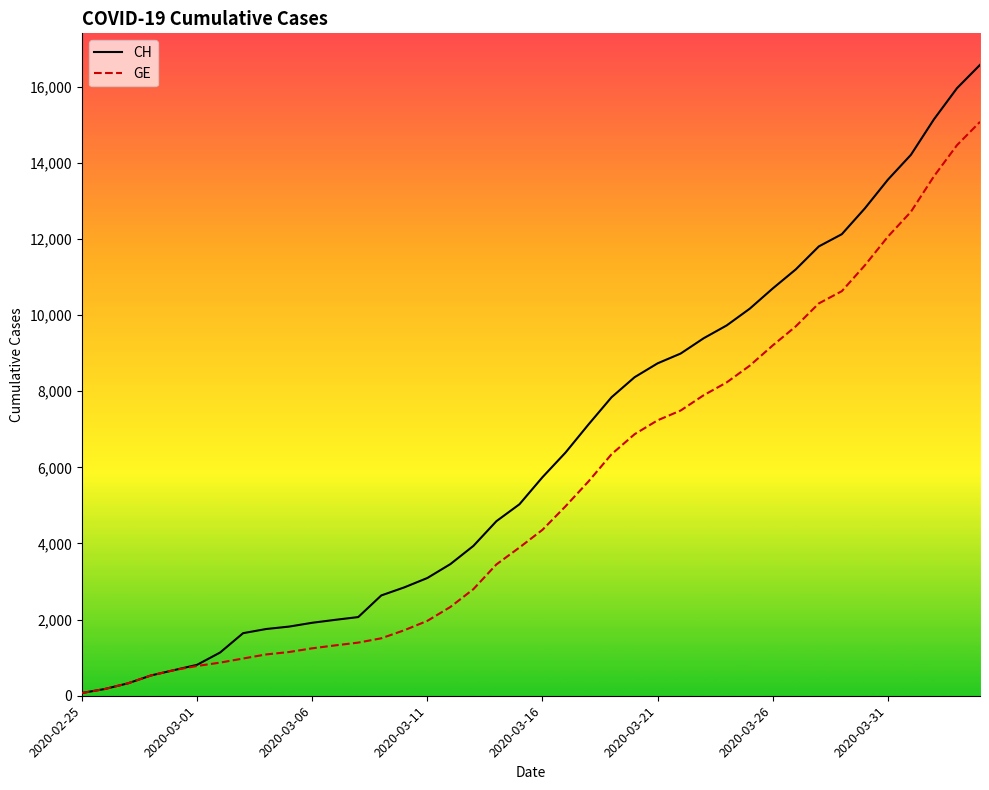

Which series has the largest range (max minus min)?

CH